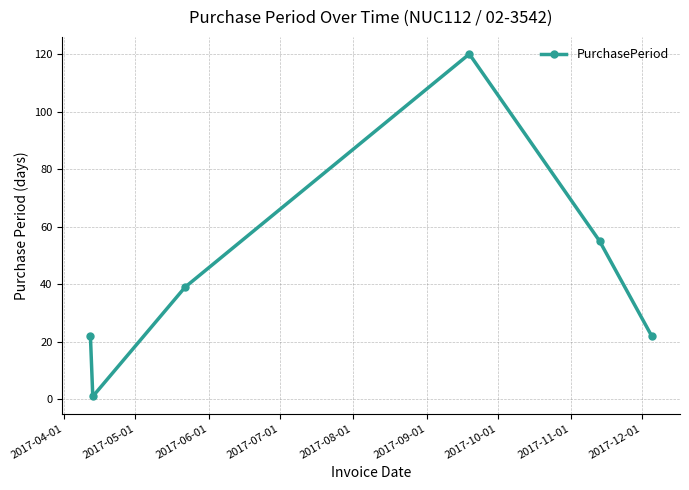

How many points are higher than both their immediate neighbors (excluding endpoints)?

1